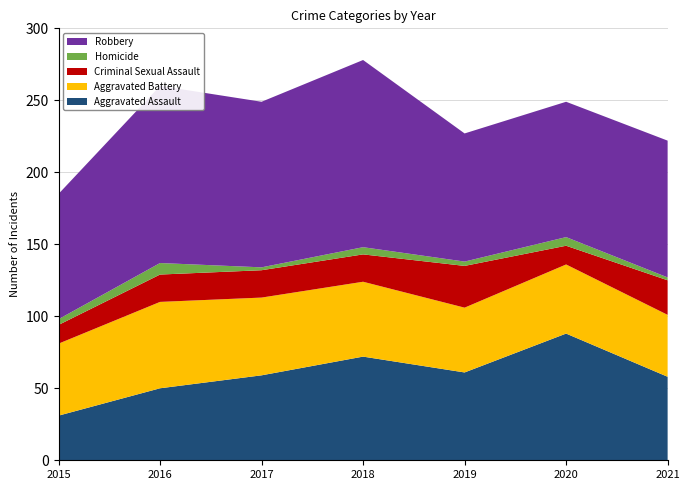

Reading left to right, what are all the values shown in this chart?

Aggravated Assault: 2015=31	2016=50	2017=59	2018=72	2019=61	2020=88	2021=58
Aggravated Battery: 2015=50	2016=60	2017=54	2018=52	2019=45	2020=48	2021=43
Criminal Sexual Assault: 2015=13	2016=19	2017=19	2018=19	2019=29	2020=13	2021=24
Homicide: 2015=4	2016=8	2017=2	2018=5	2019=3	2020=6	2021=2
Robbery: 2015=87	2016=123	2017=115	2018=130	2019=89	2020=94	2021=95